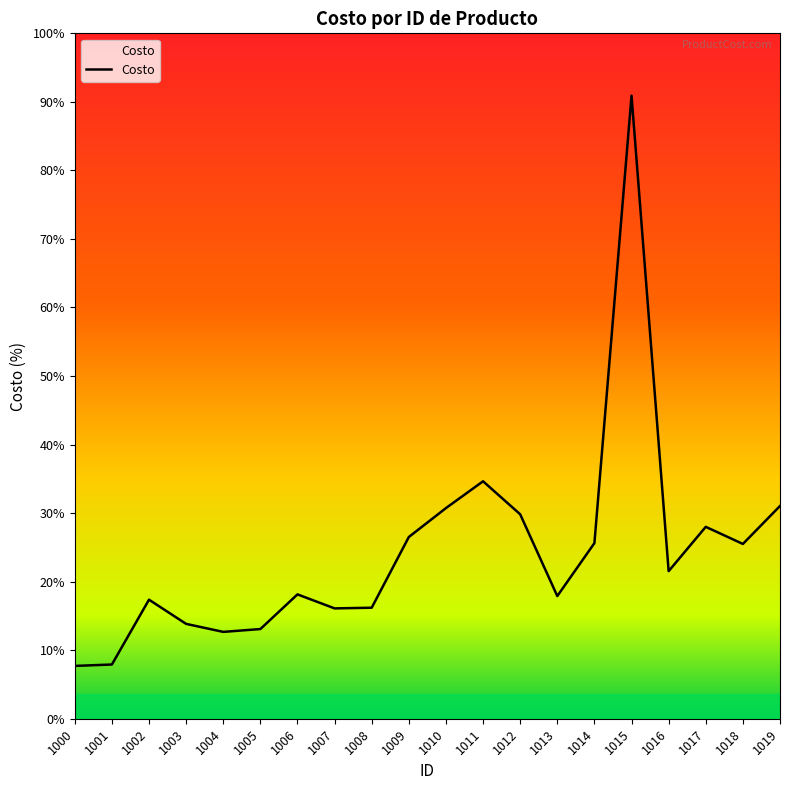

What is the change in value from 1005 to 1017?

+13452.6